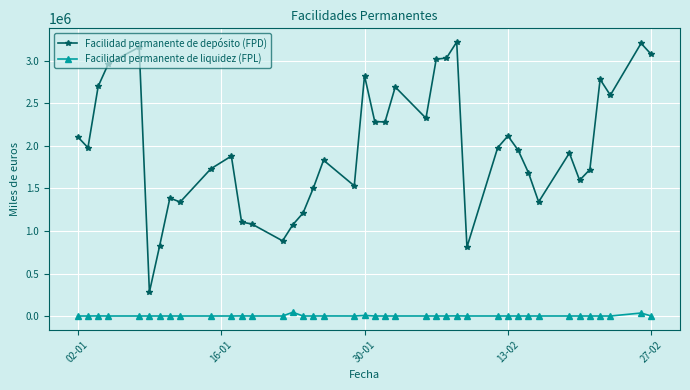

Which series has the widest spread of values?

Facilidad permanente de depósito (FPD)